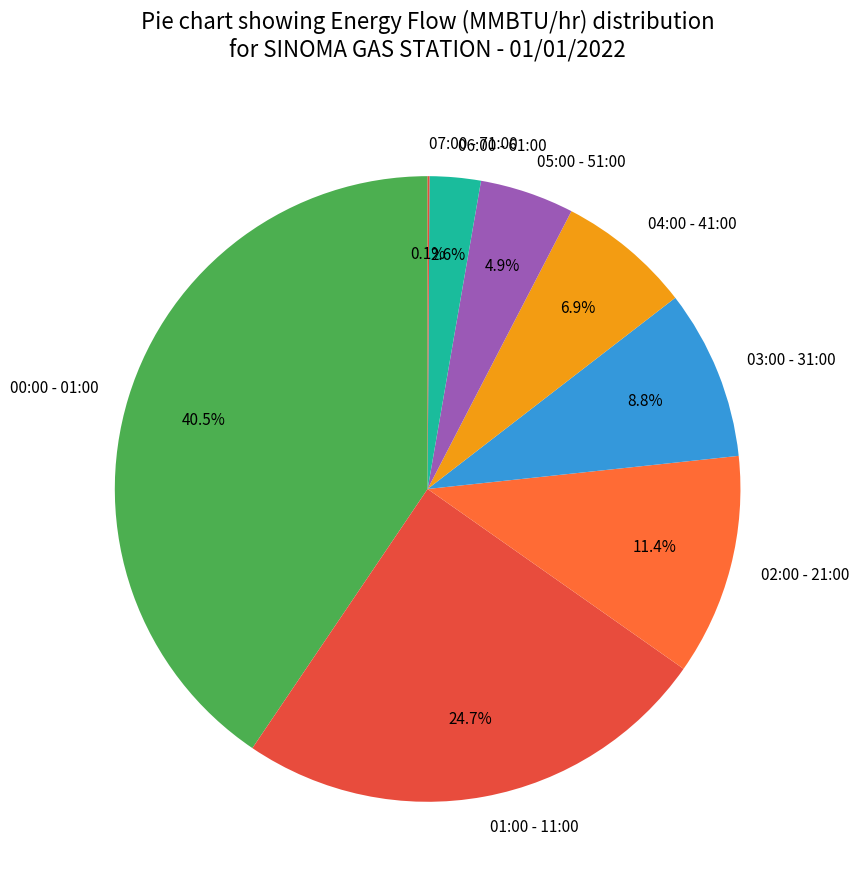

Is it true that 00:00 - 01:00 is 48% of the pie?

False